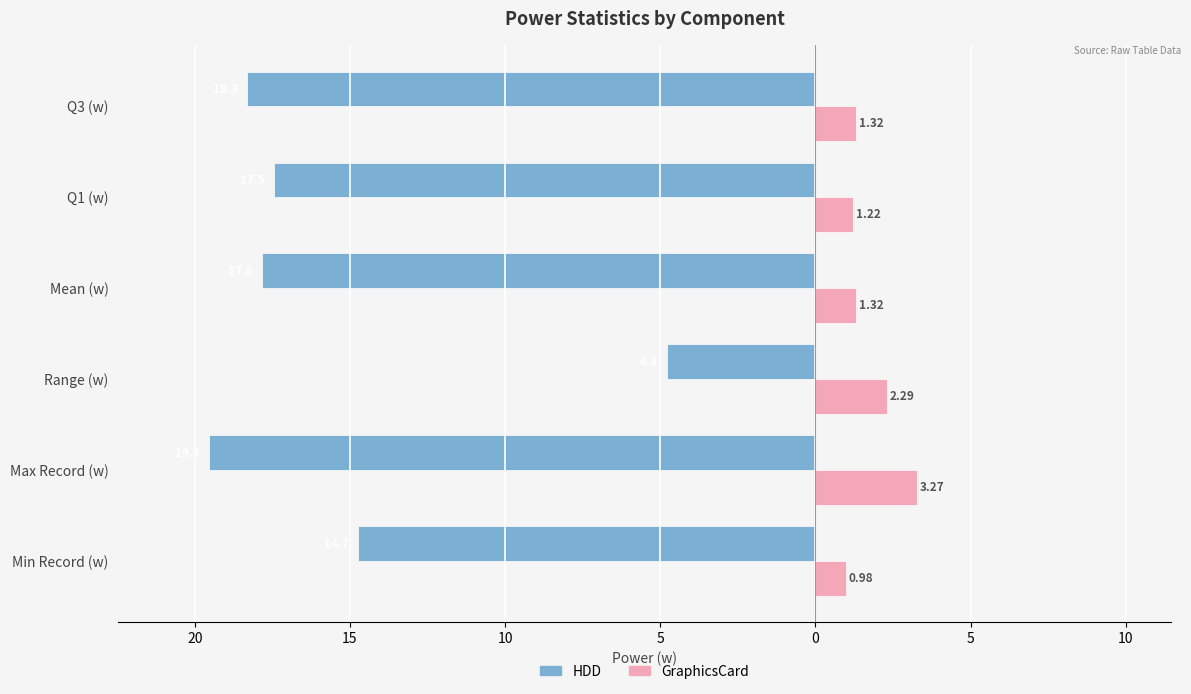

What are all the series names shown in the legend?

HDD, GraphicsCard